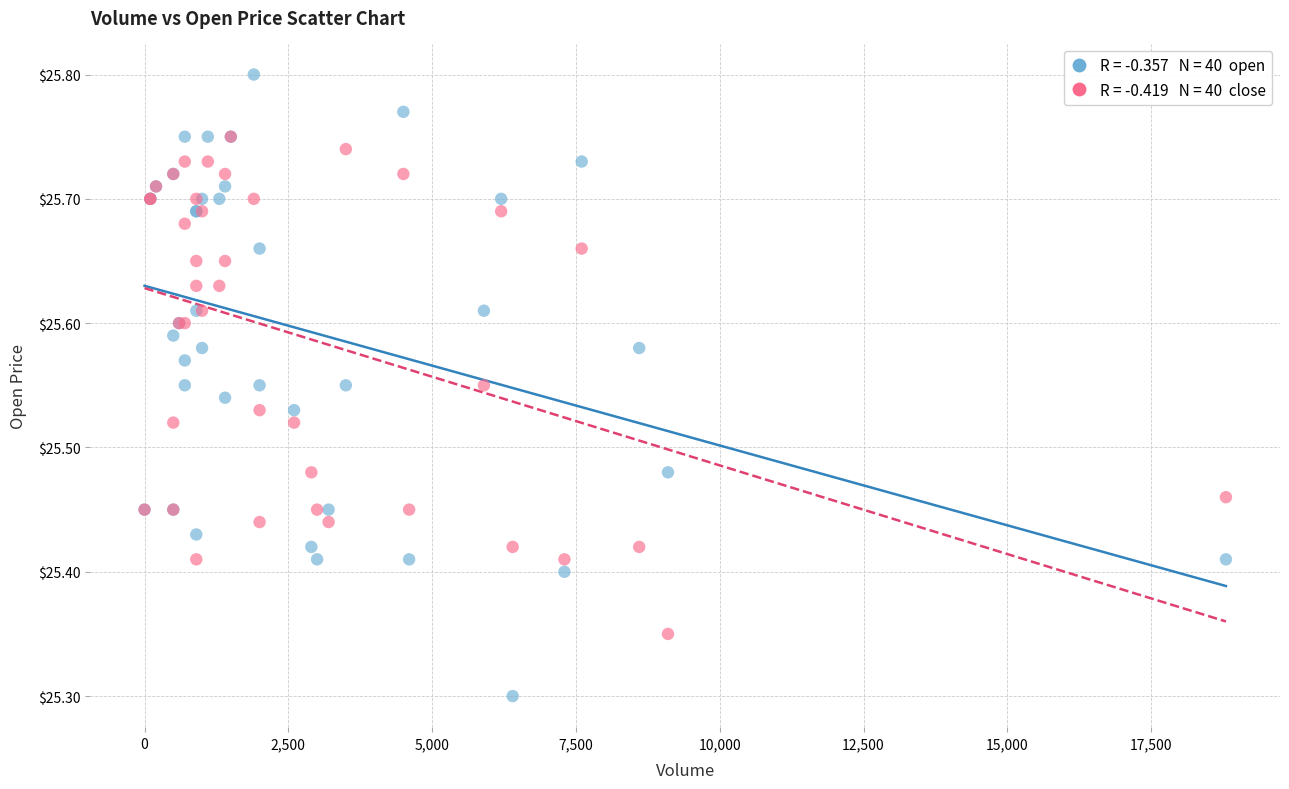

Across all series, what Y value is closest to 25?

25.3